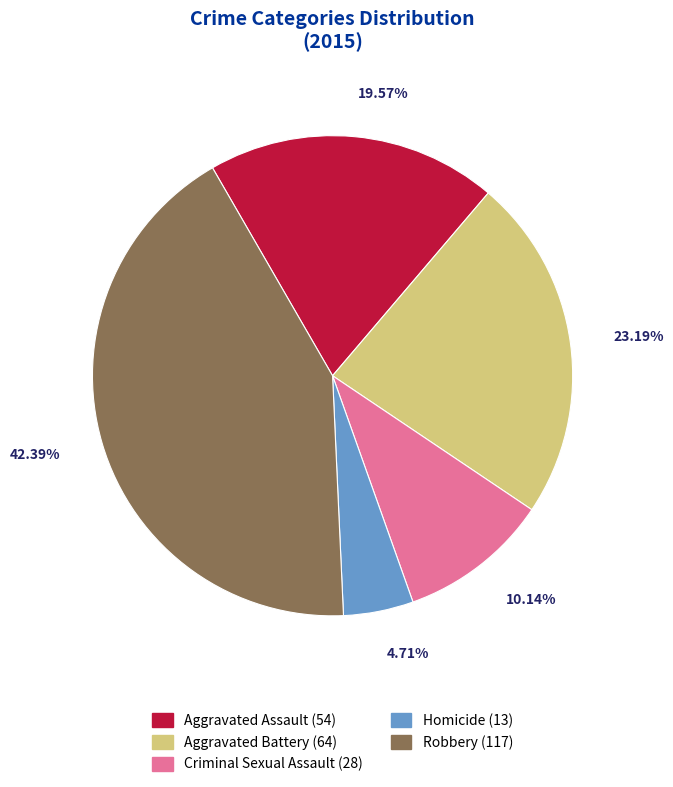

Does any single category account for the majority?

No